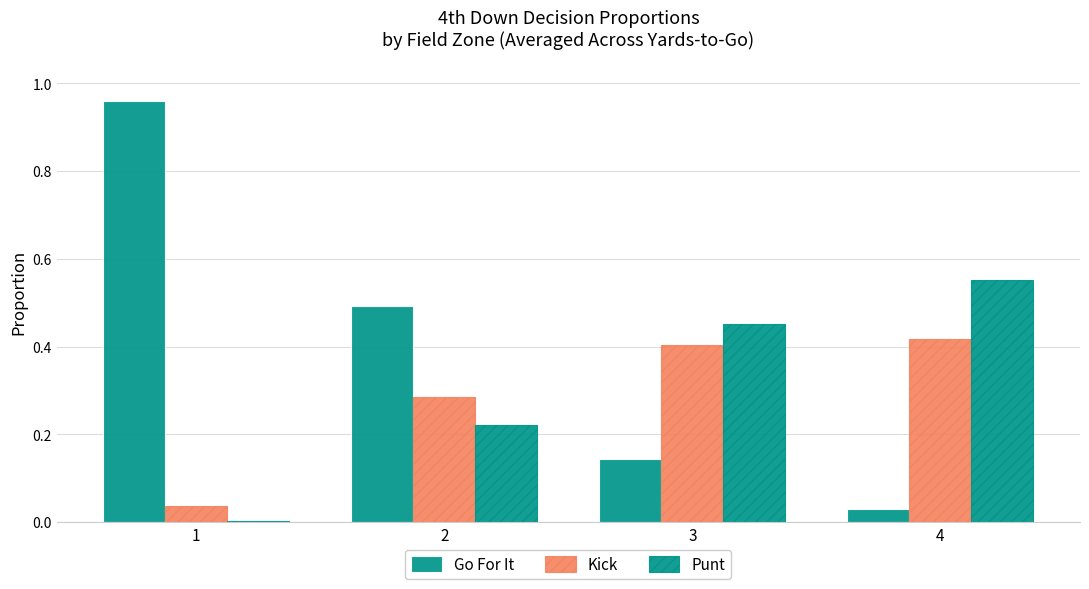

Are the bars horizontal?

No